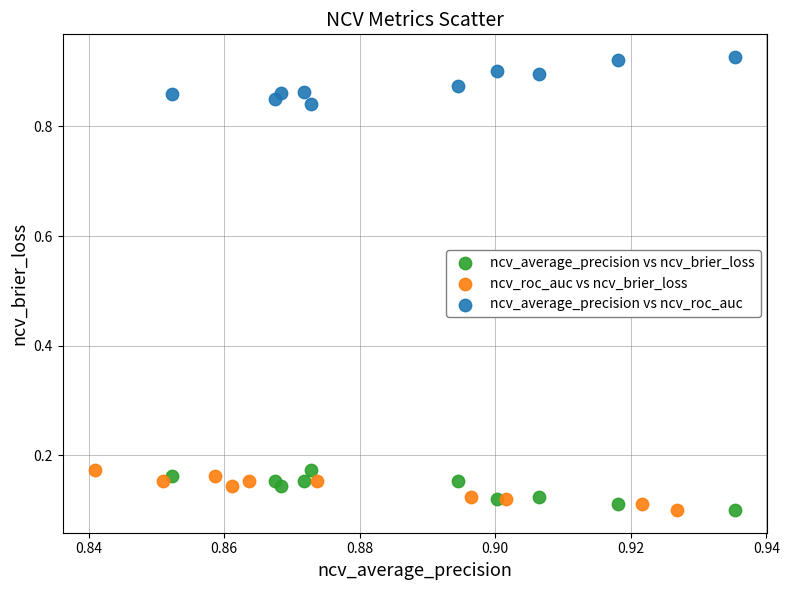

Which series contains the highest Y value?

ncv_average_precision vs ncv_roc_auc